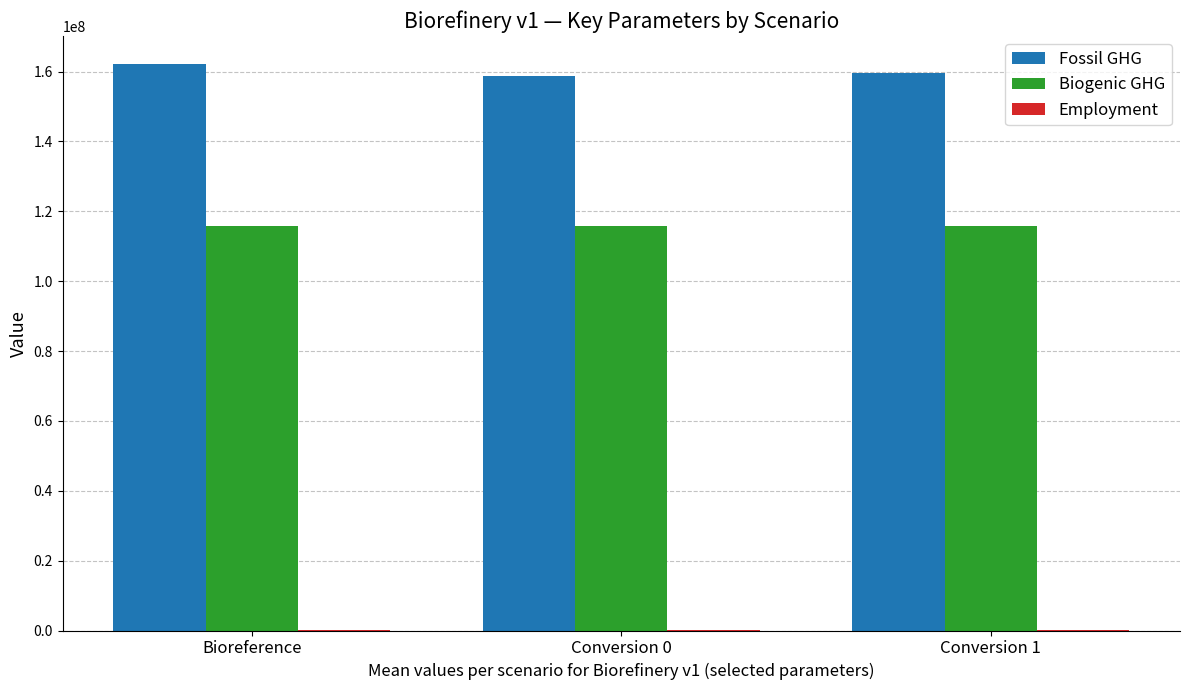

The value of Fossil GHG at Bioreference is 214063180. True or false?

False